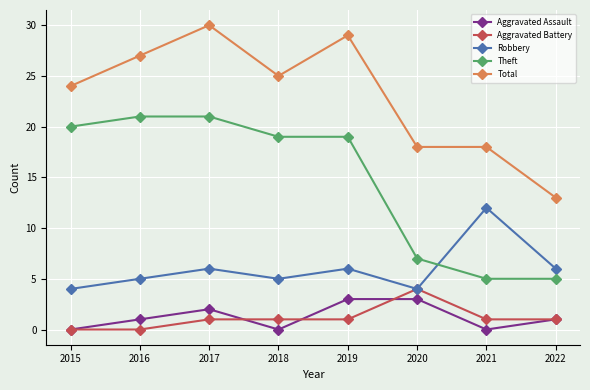

Read the Aggravated Assault value at 2022.

1